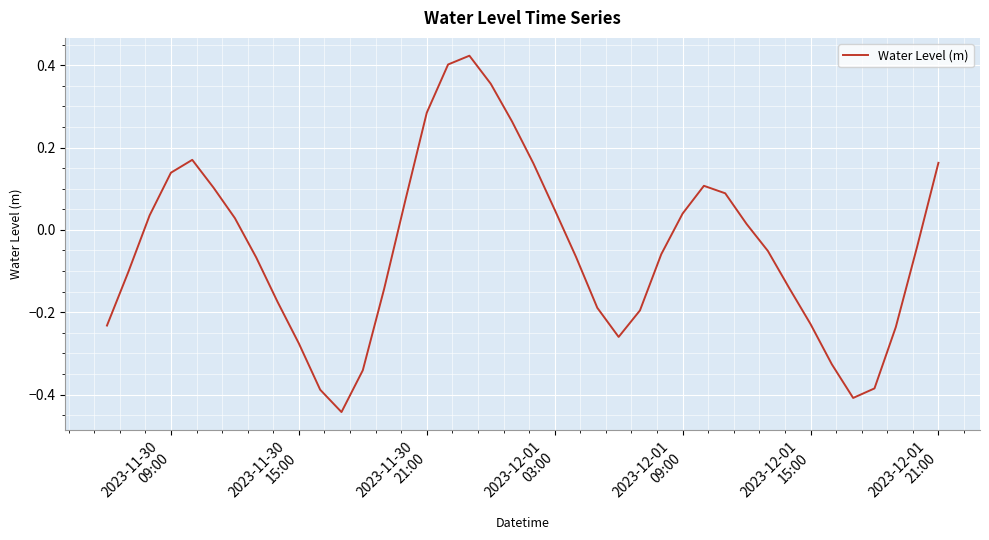

What is the difference between the maximum and minimum values?

0.9